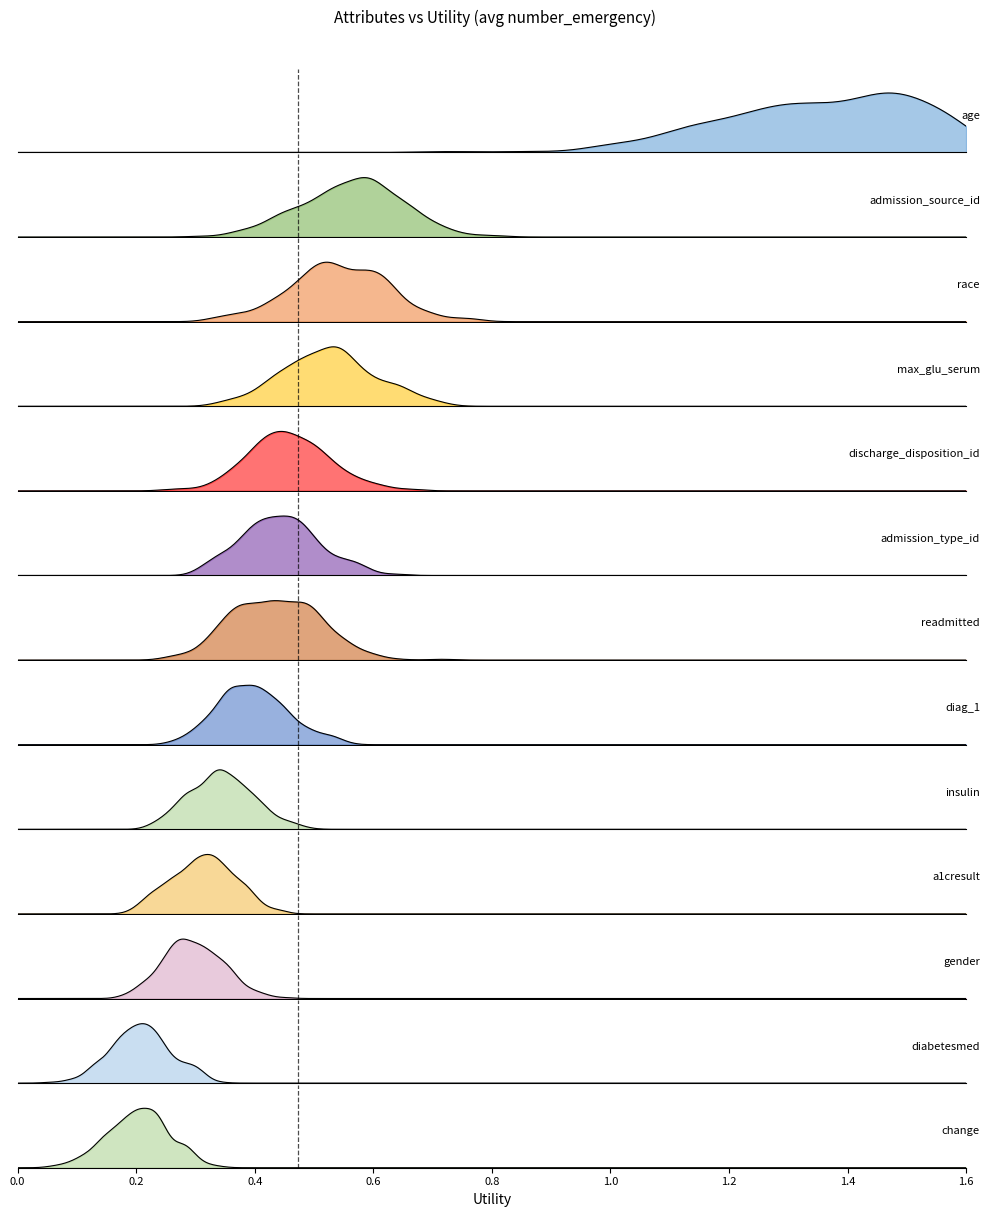

Is it true that the value at admission_source_id is 0.3?

False